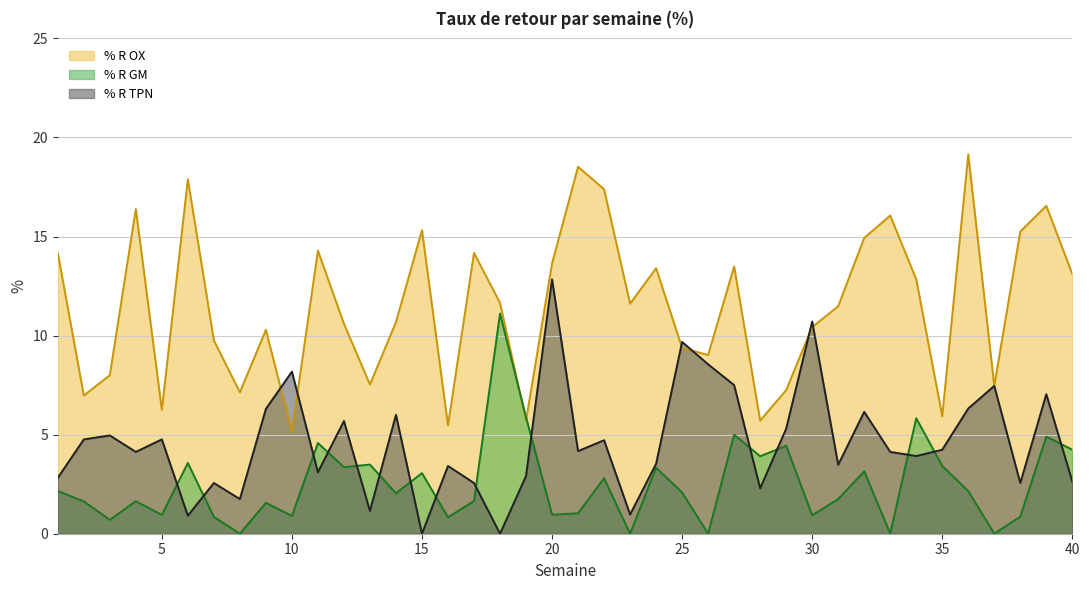

Where is the first local maximum for % R OX?

4